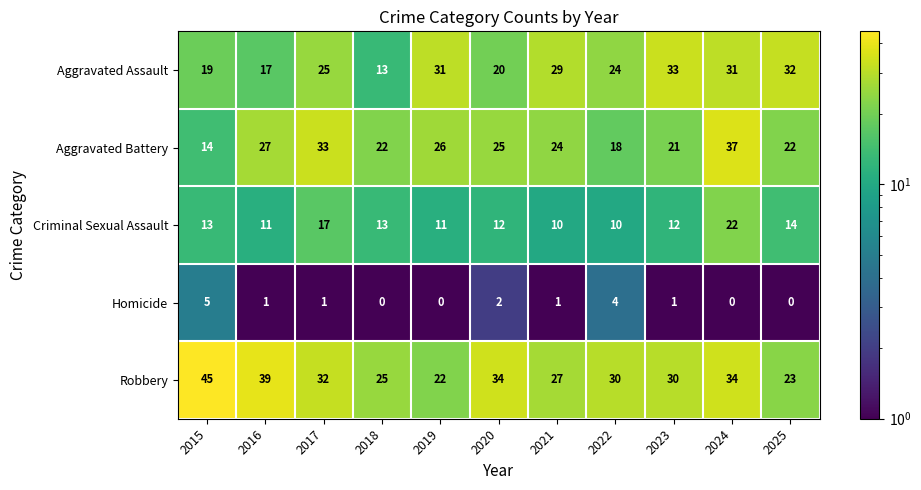

What is the total value across all series at 2023?

97